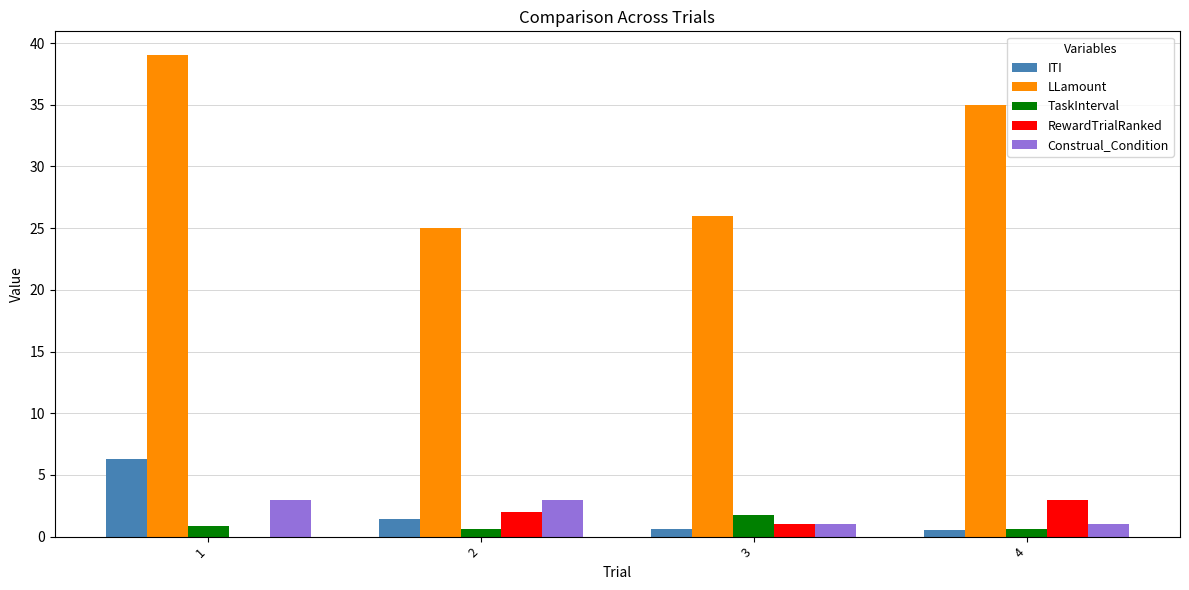

Is the value of RewardTrialRanked at 2 greater than the value of TaskInterval at 2?

Yes